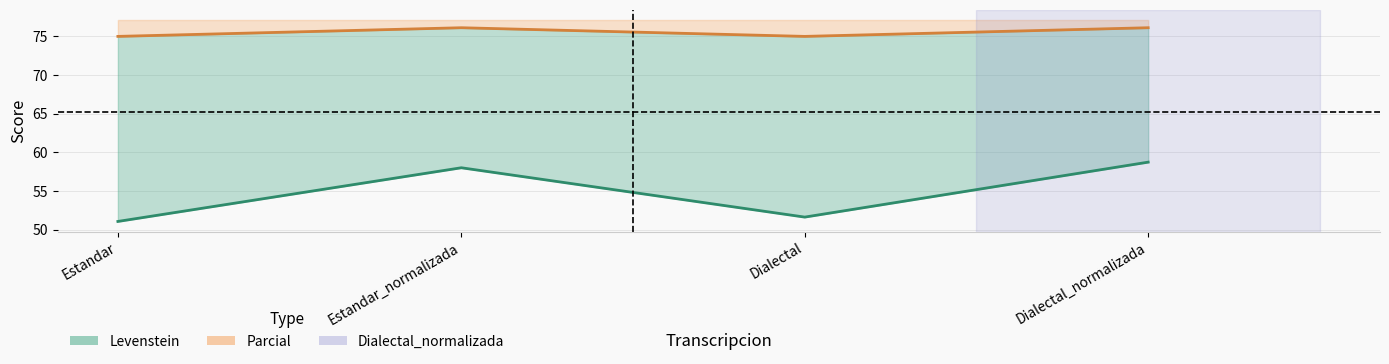

How many distinct data groups are displayed?

2